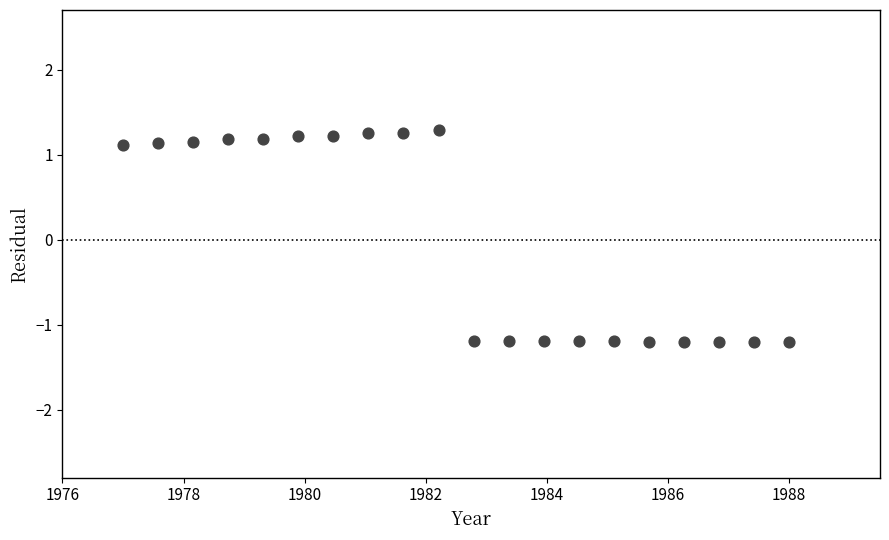

What is the range of X values (max minus min)?

11.0